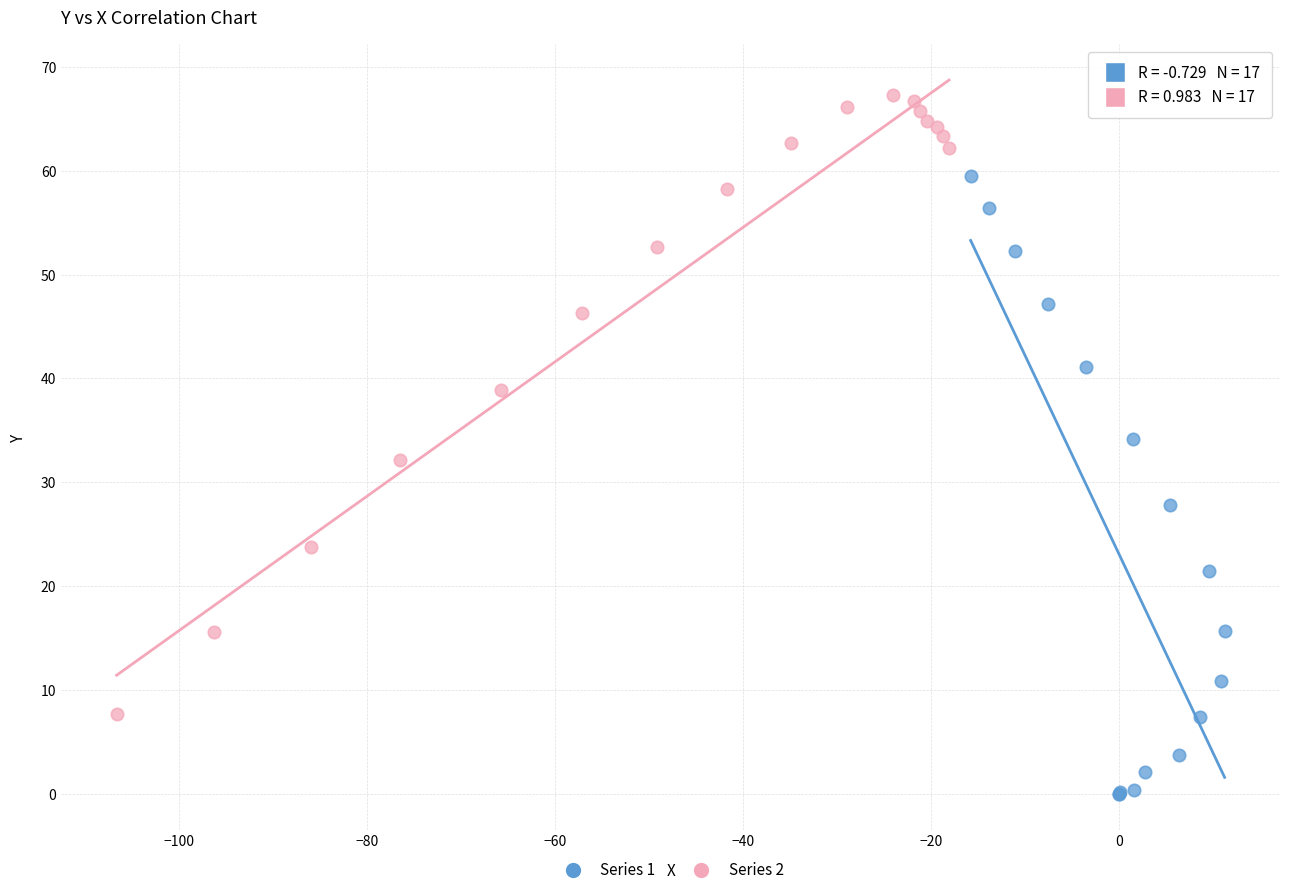

What are all the series names shown in the legend?

Series 1, Series 2